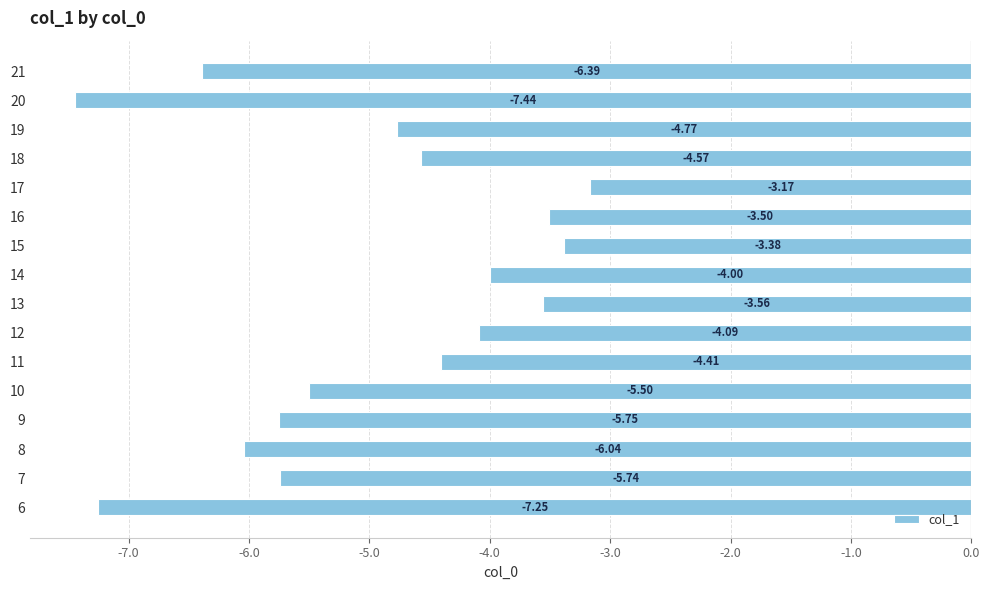

Between 15 and 11, which is larger?

15